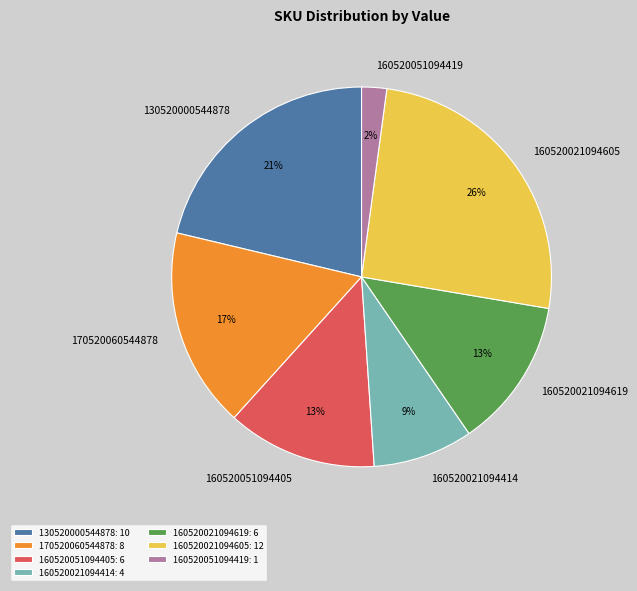

Is 160520021094619 the majority of the pie?

No